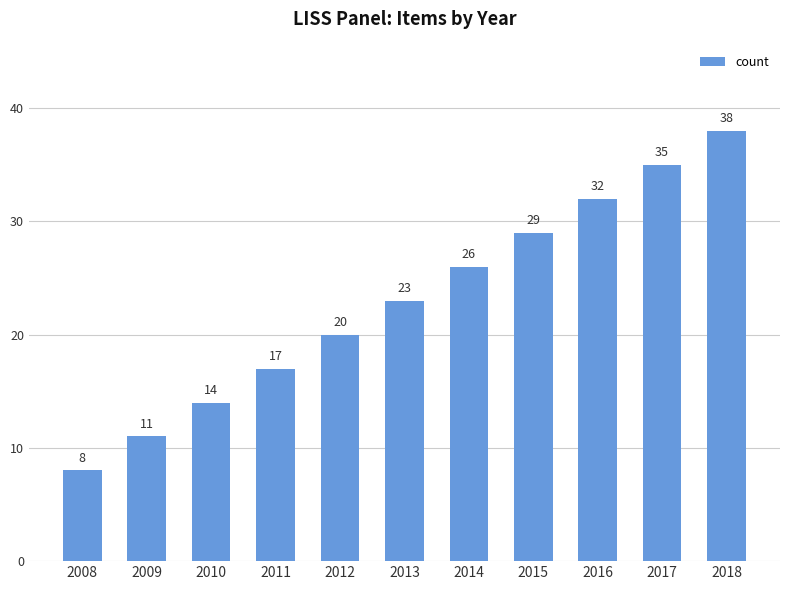

What is the sum of all values?

253